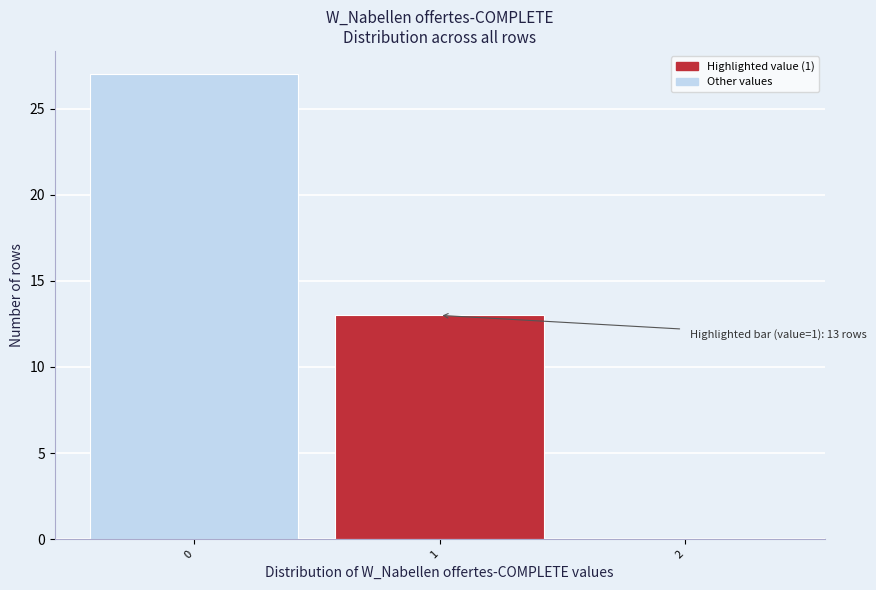

Reading right to left, extract all data points from this chart.

2=0	1=13	0=27